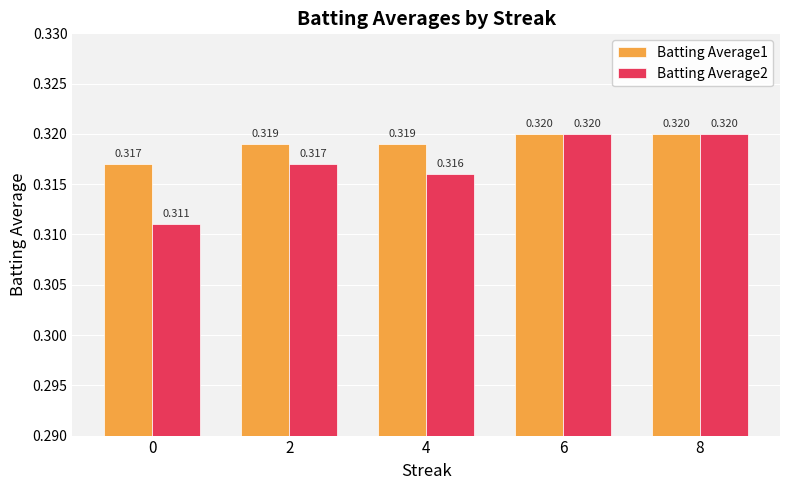

What is the approximate value of Batting Average1 at 6?

0.3